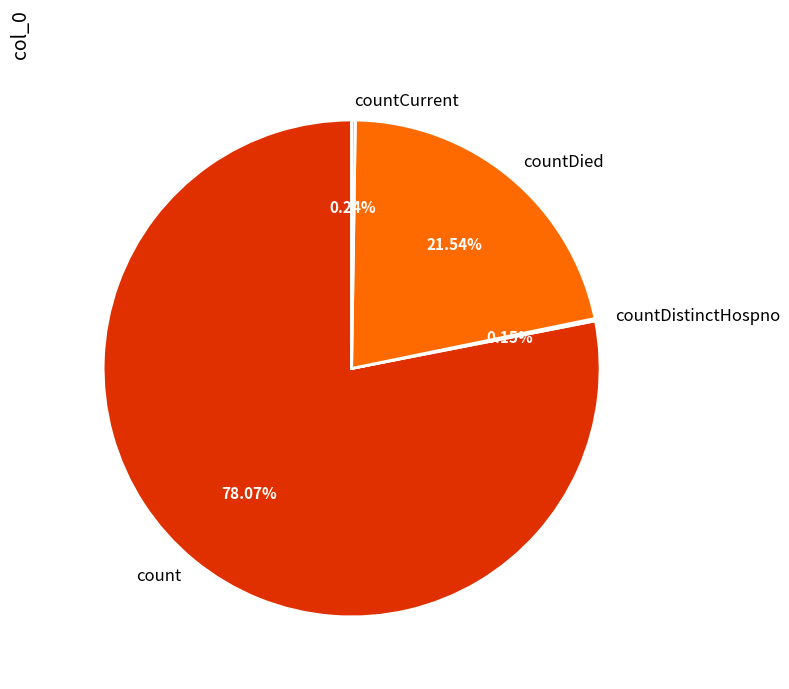

Is there a majority slice in this chart?

Yes